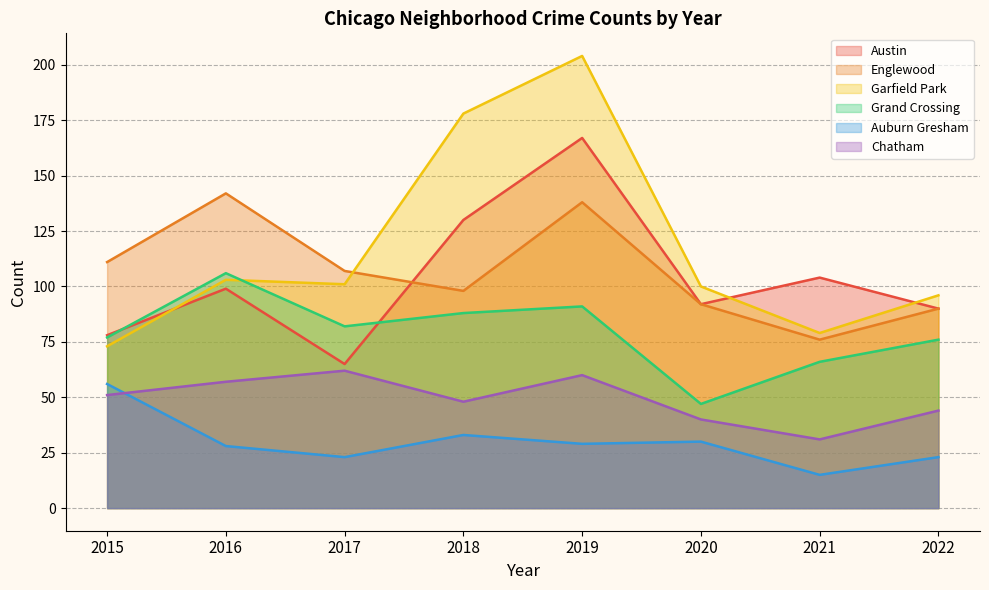

Reading left to right, list all the values displayed in this chart.

Austin: 78	99	65	130	167	92	104	90
Englewood: 111	142	107	98	138	92	76	90
Garfield Park: 73	103	101	178	204	100	79	96
Grand Crossing: 77	106	82	88	91	47	66	76
Auburn Gresham: 56	28	23	33	29	30	15	23
Chatham: 51	57	62	48	60	40	31	44